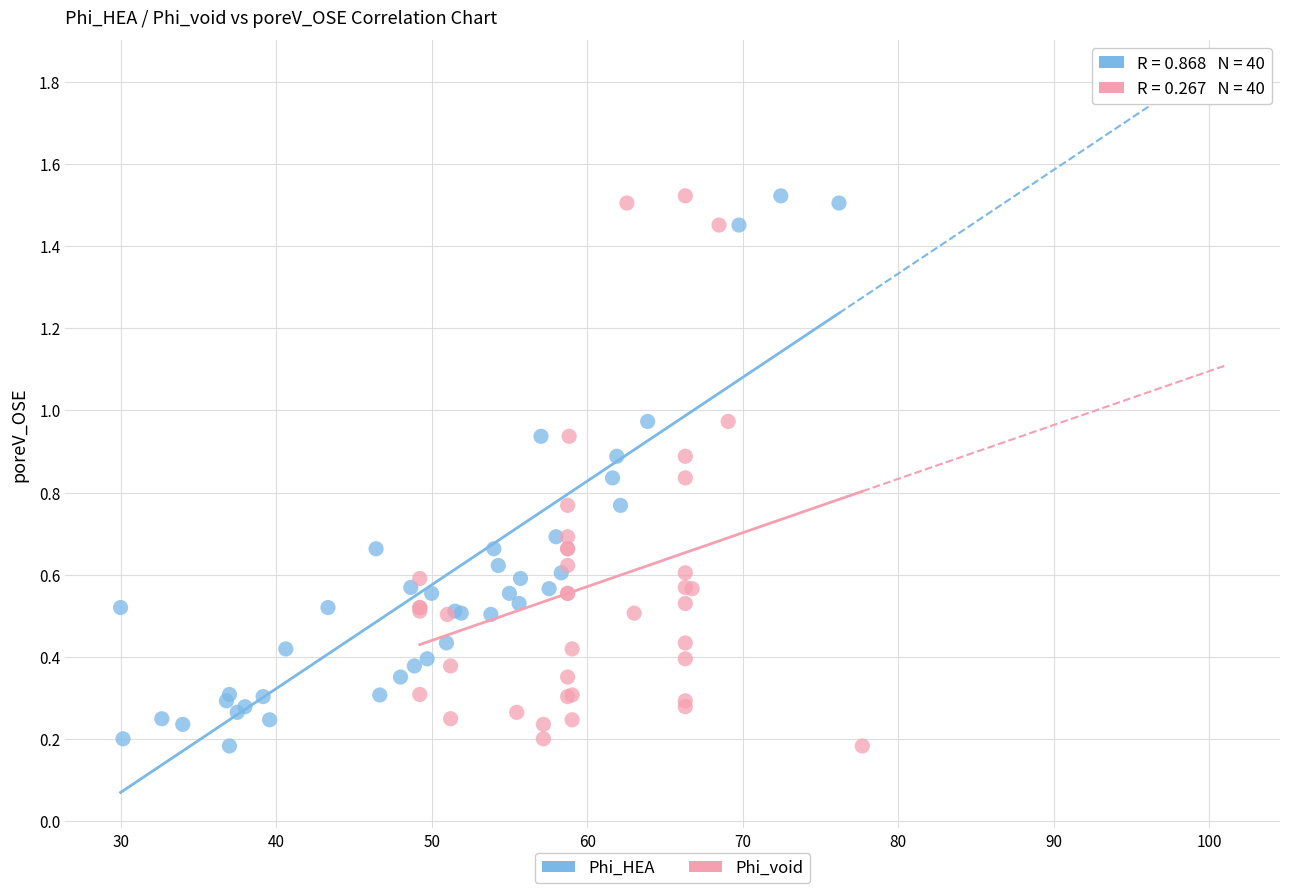

What are all the series names shown in the legend?

Phi_HEA, Phi_void